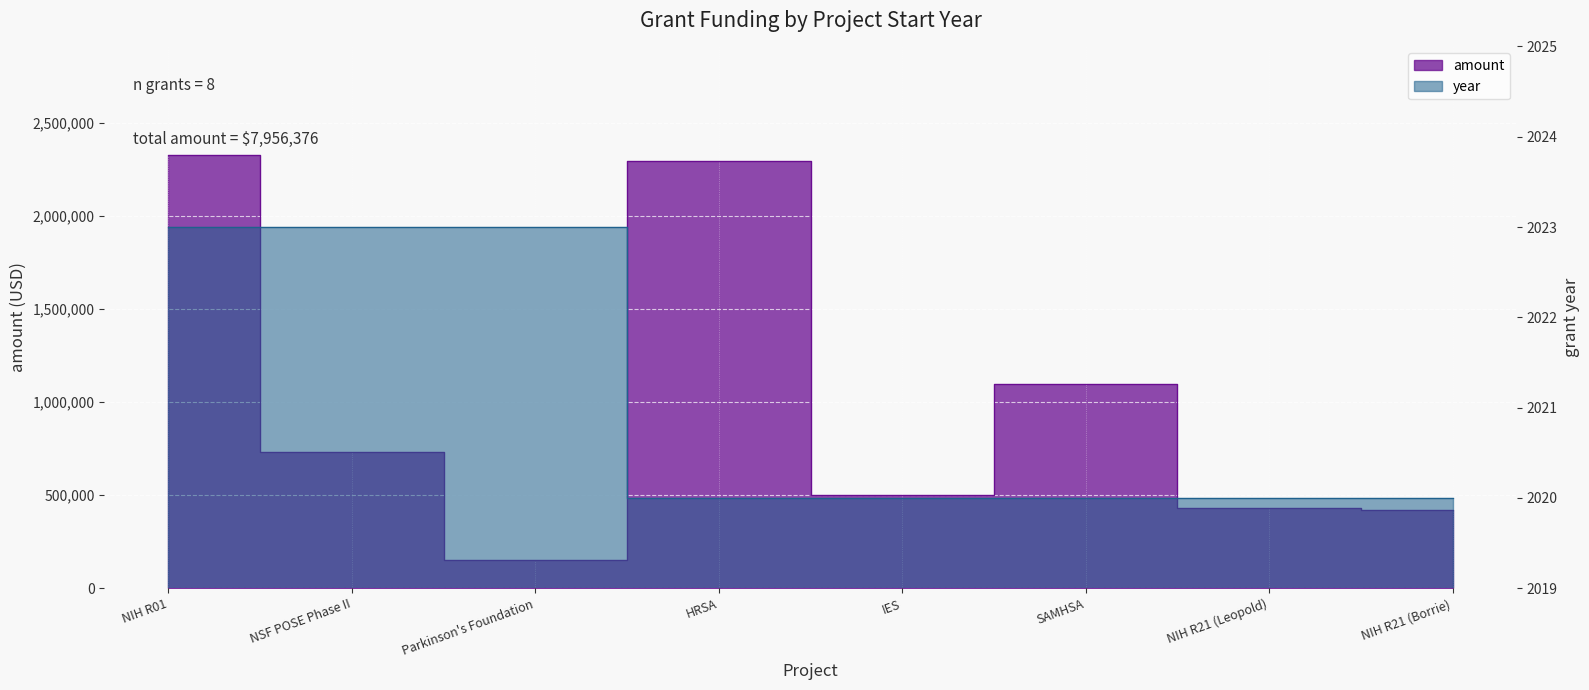

Count the year values in the range 2020 to 2023.

8